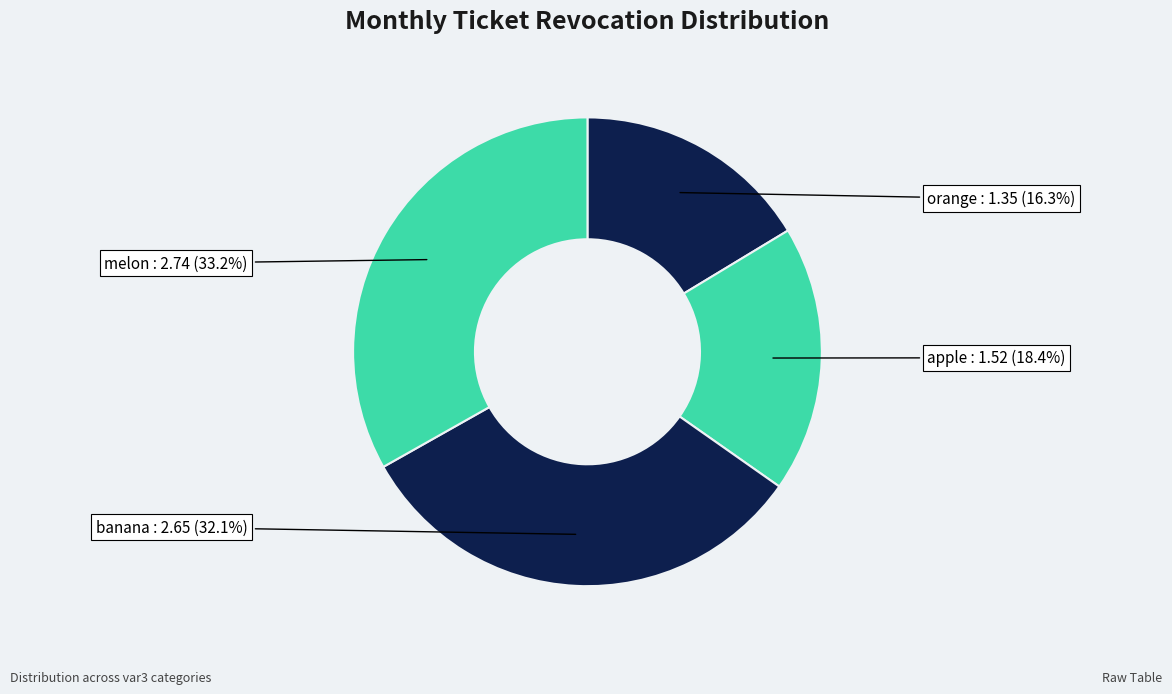

True or false: banana accounts for 21% of the total.

False